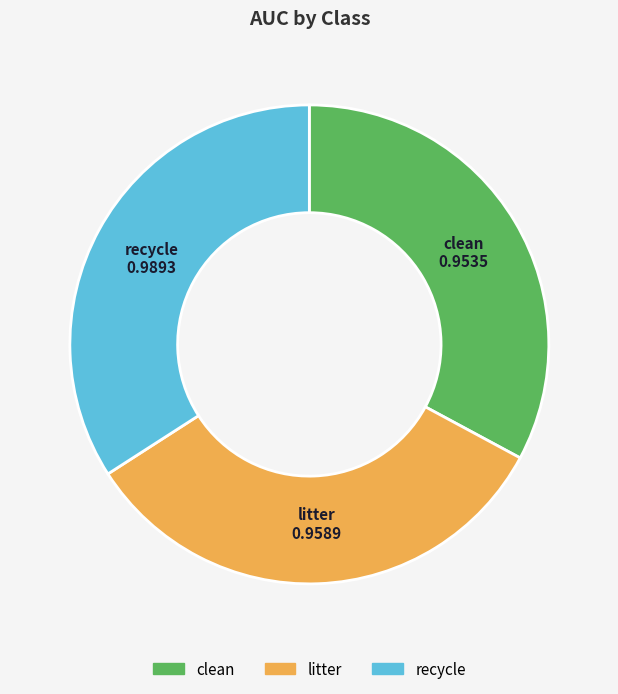

The recycle slice represents 41% of the pie. True or false?

False